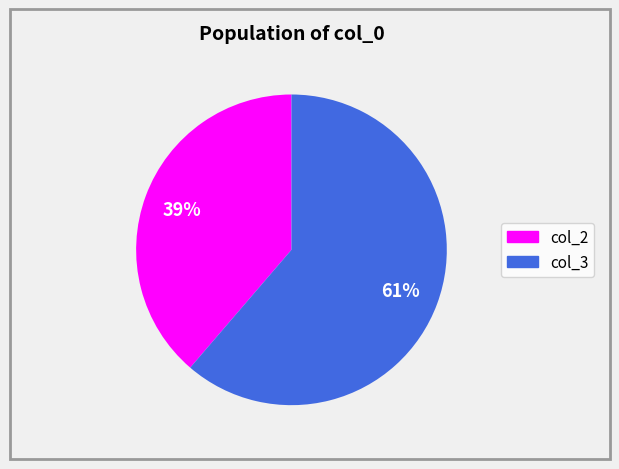

To the nearest percent, what is the average slice percentage?

50%